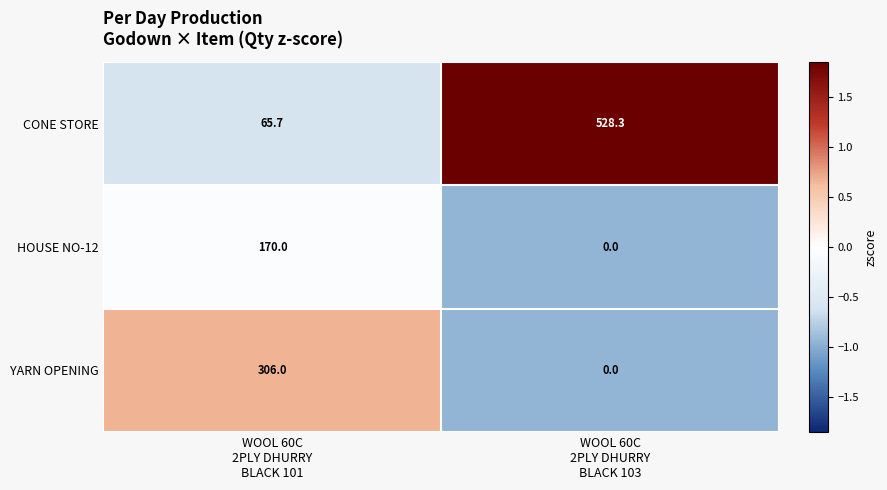

List the series in order of their peak value, lowest first.

HOUSE NO-12, YARN OPENING, CONE STORE